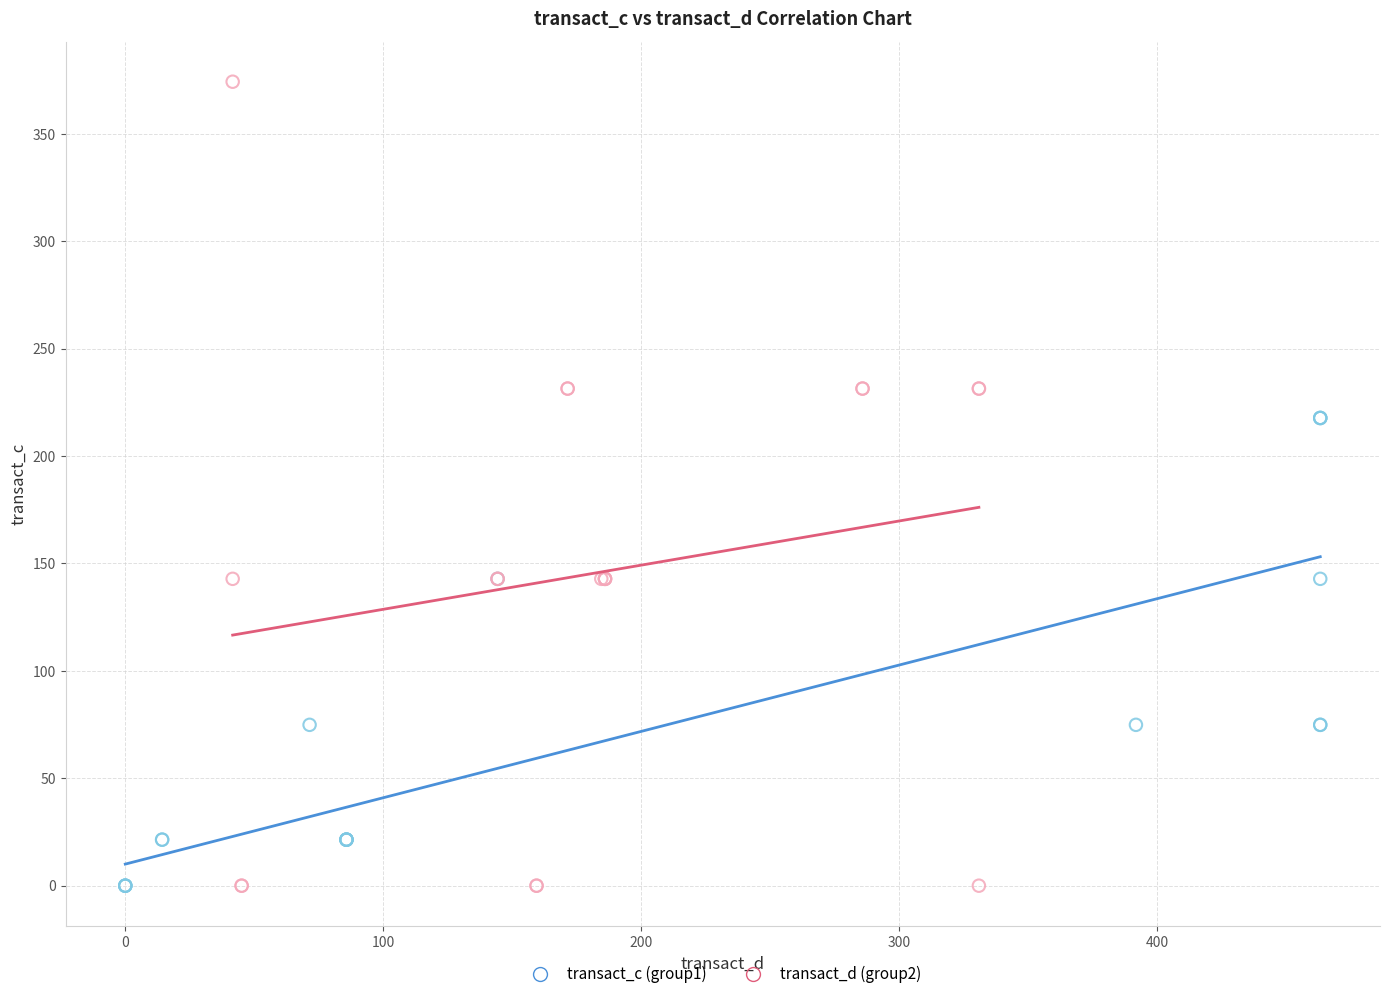

Which series has the widest spread of Y values?

transact_d (group2)